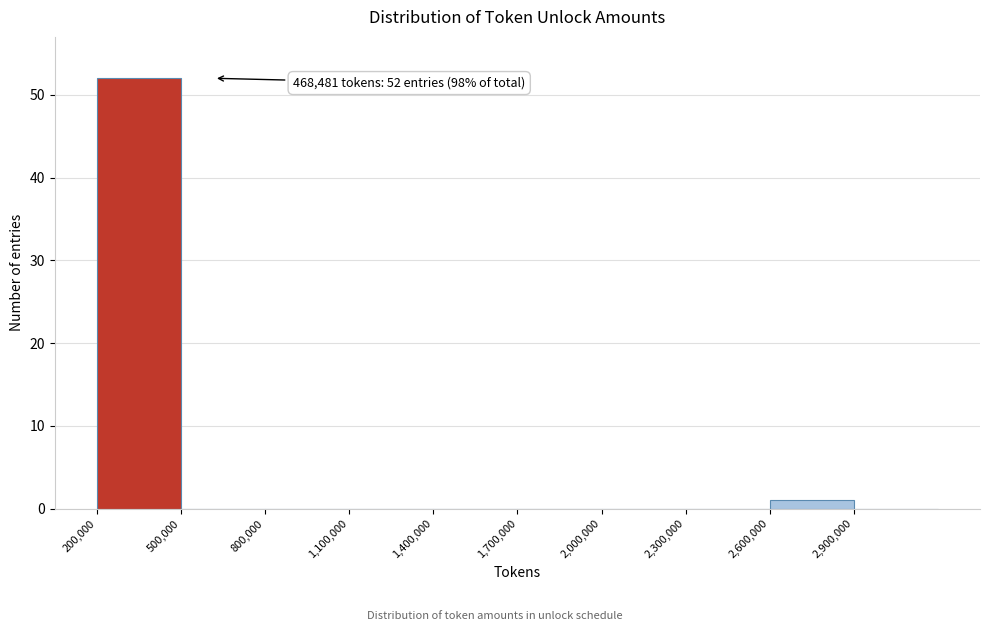

Which range on the x-axis has the tallest bar?

200000 to 500000